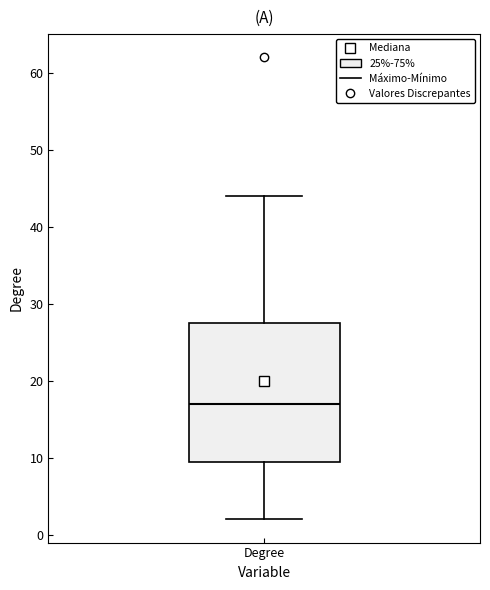

Where does the upper whisker of the box for Degree end on the y-axis? The values are not printed on the chart, so give them approximately, as read against the axis.

44